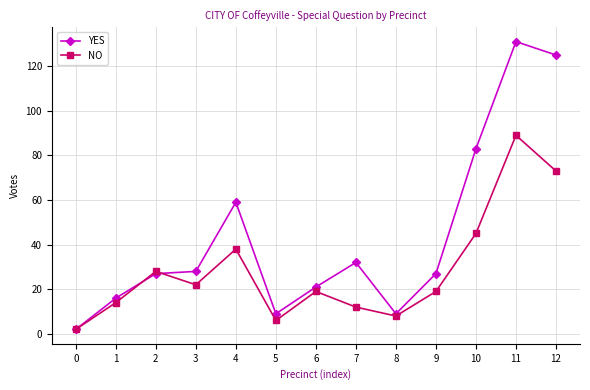

Which series has the widest spread of values?

YES